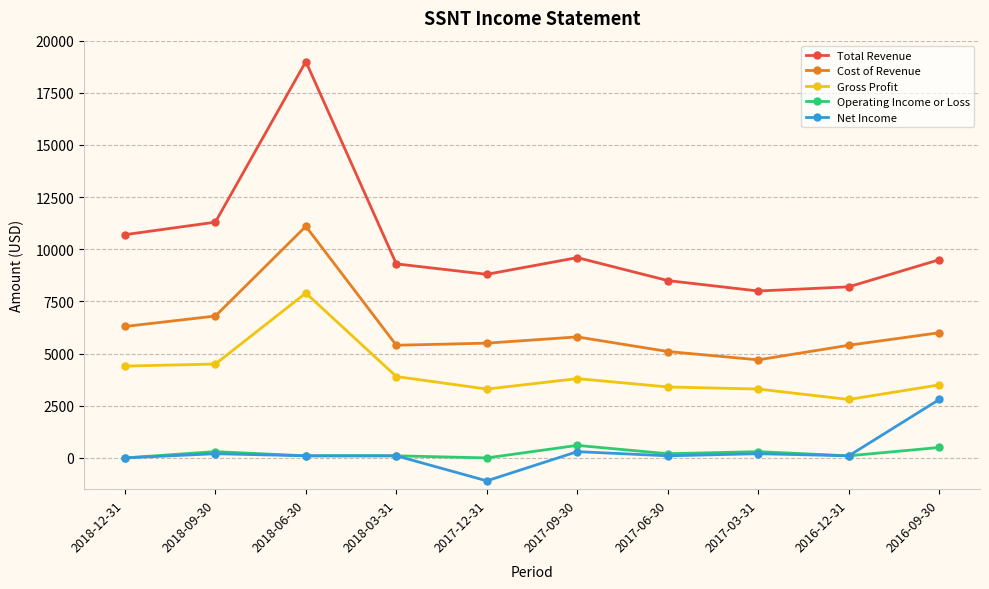

Which series has the largest range (max minus min)?

Total Revenue